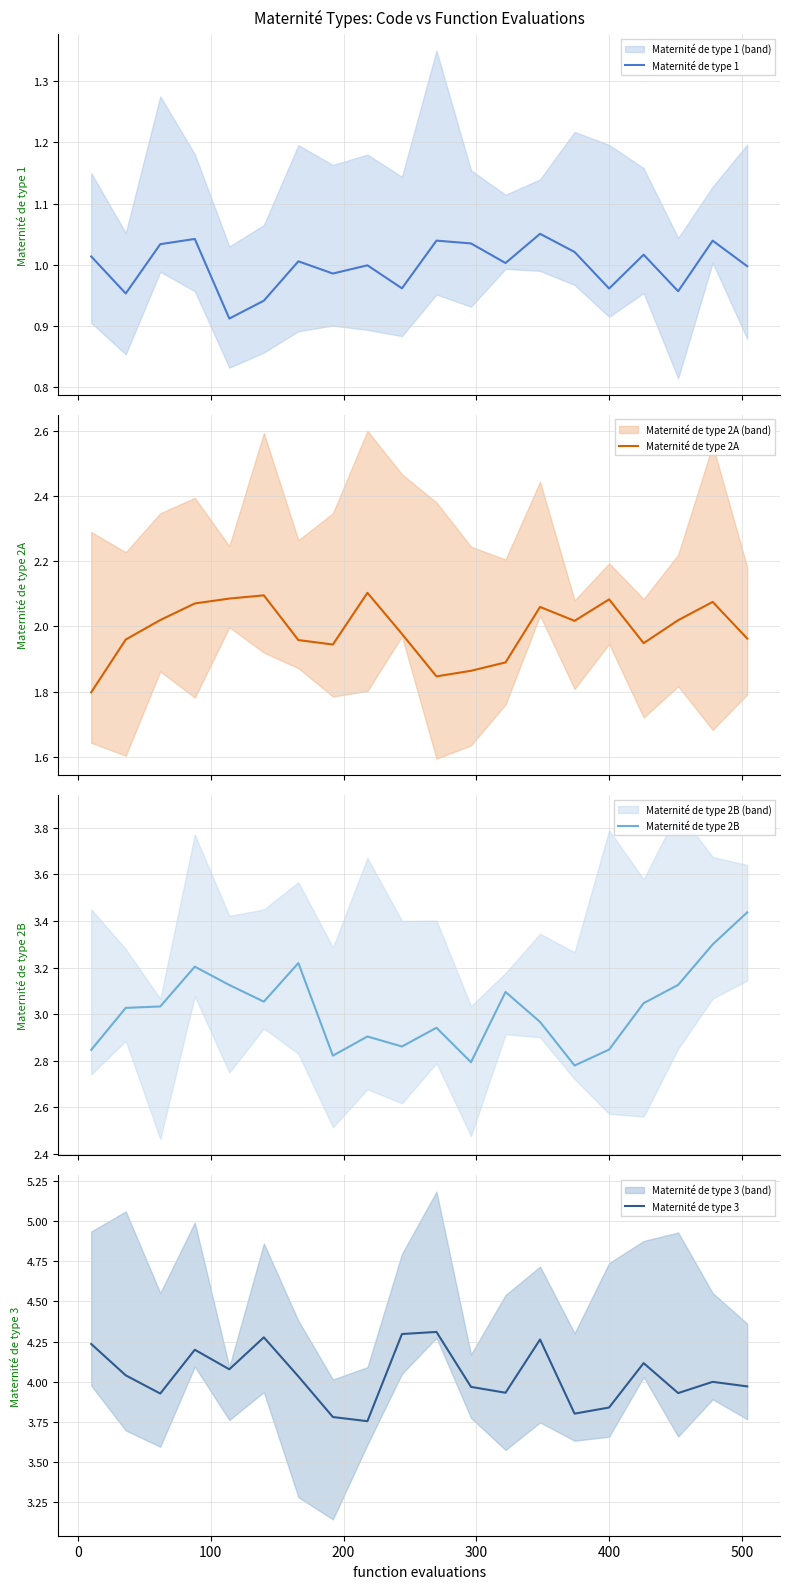

True or false: Maternité de type 2B and Maternité de type 2A intersect in this chart.

False